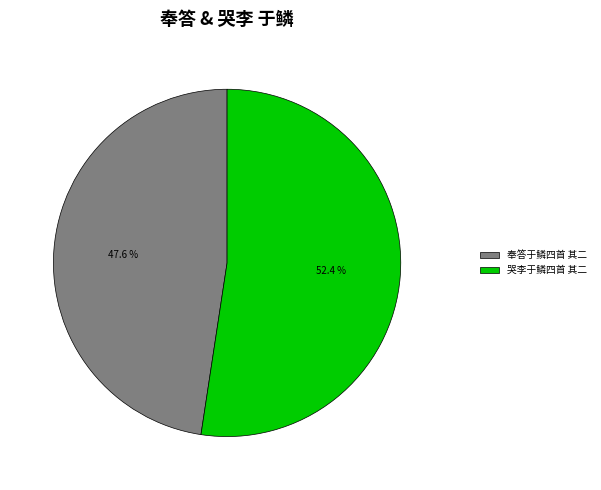

To the nearest percent, what is the difference between the largest and smallest slice percentages?

5%